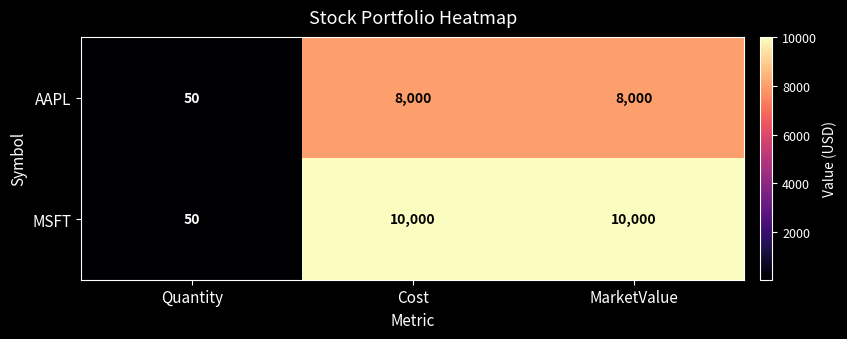

Which series has the largest range (max minus min)?

MSFT